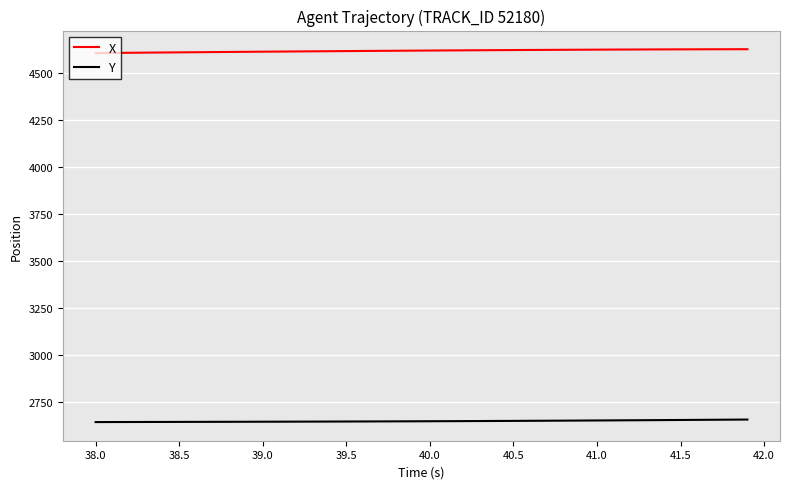

List the series in order of their overall mean, highest first.

X, Y